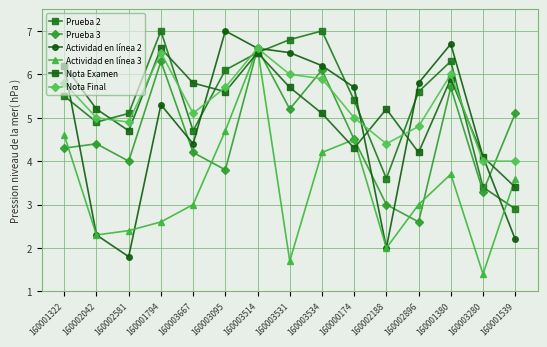

What is the difference between the Nota Final values at 160003667 and 160003534?

0.8